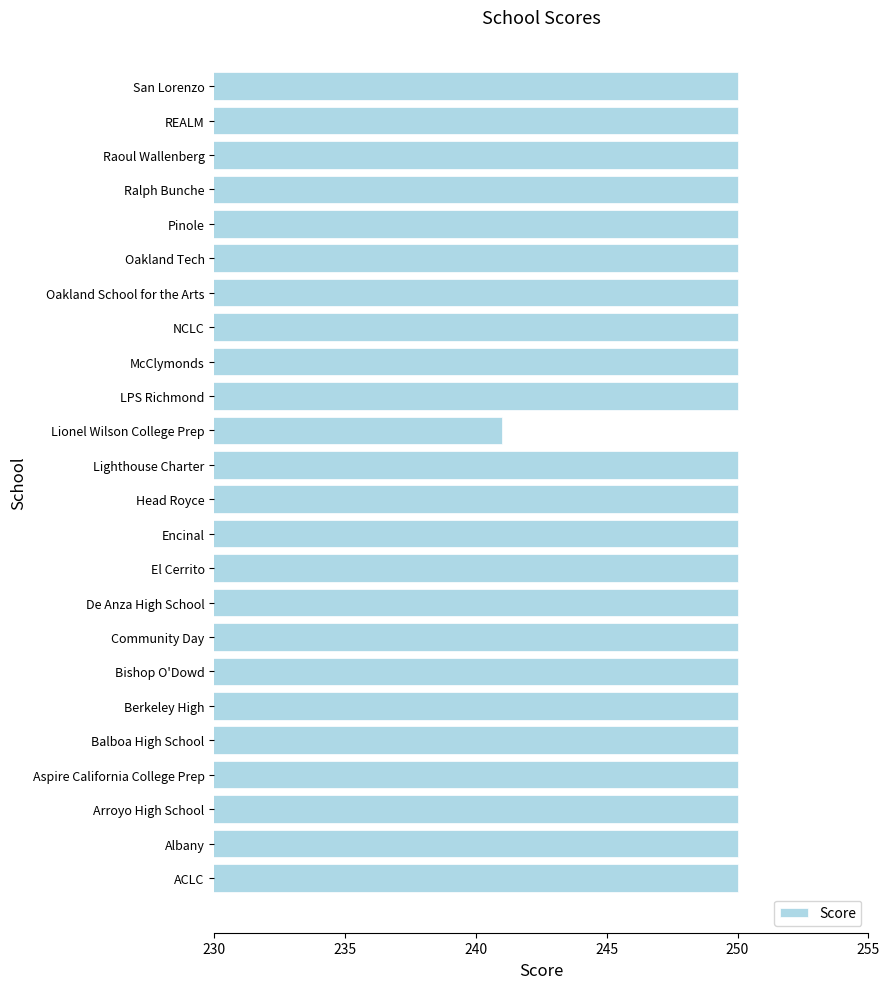

Reading bottom to top, list all the values displayed in this chart.

ACLC=250	Albany=250	Arroyo High School=250	Aspire California College Prep=250	Balboa High School=250	Berkeley High=250	Bishop O'Dowd=250	Community Day=250	De Anza High School=250	El Cerrito=250	Encinal=250	Head Royce=250	Lighthouse Charter=250	Lionel Wilson College Prep=241	LPS Richmond=250	McClymonds=250	NCLC=250	Oakland School for the Arts=250	Oakland Tech=250	Pinole=250	Ralph Bunche=250	Raoul Wallenberg=250	REALM=250	San Lorenzo=250